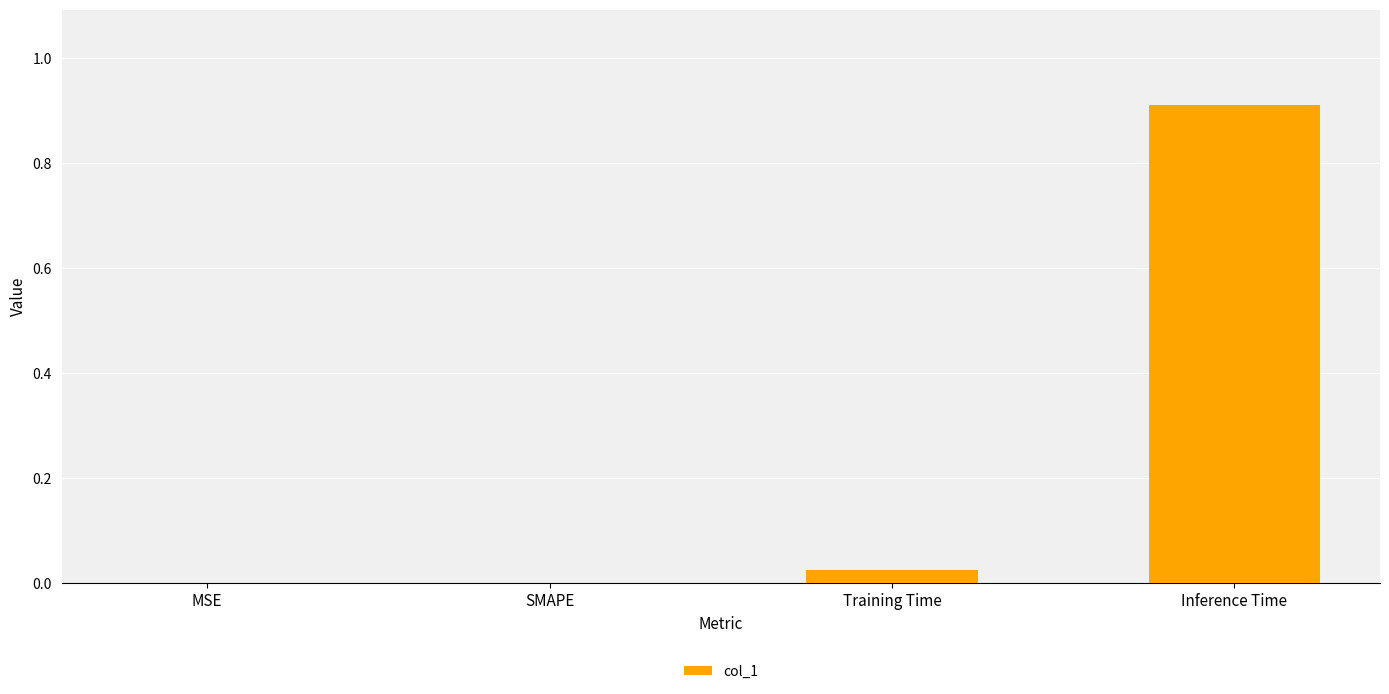

Which category has the highest value across all series?

Inference Time